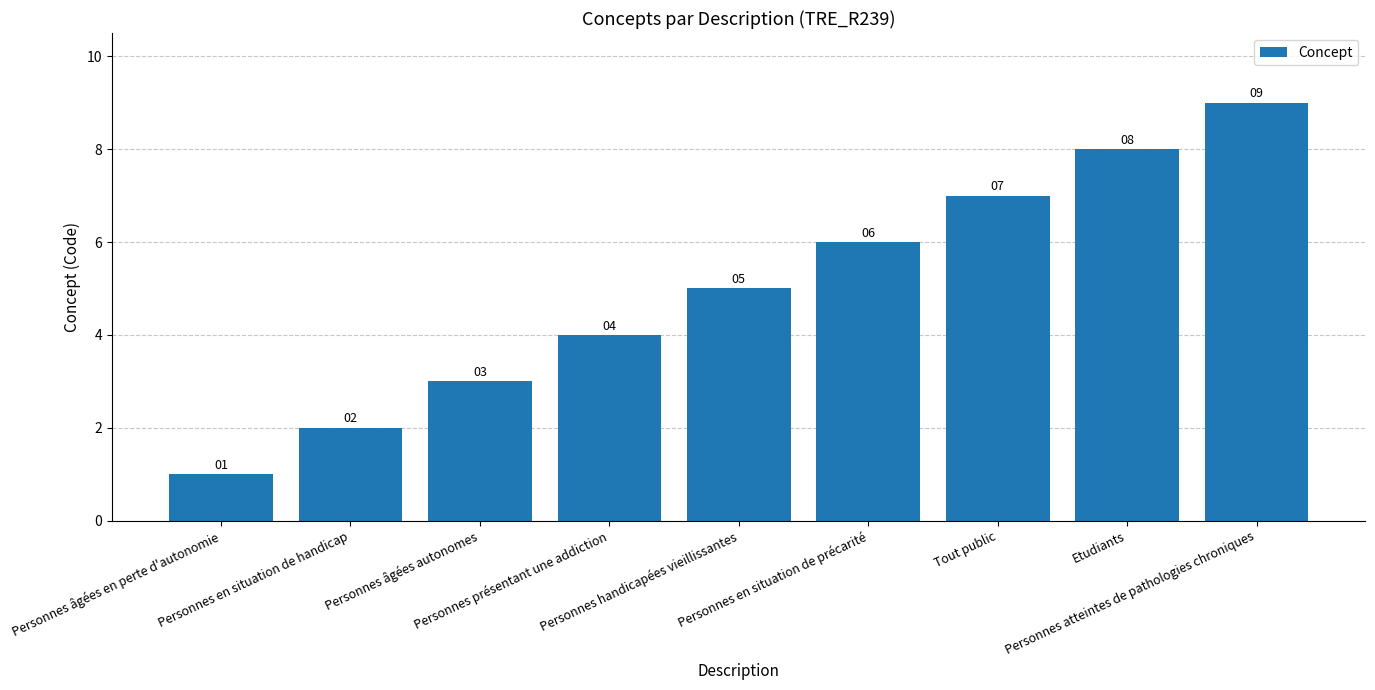

Rank the categories by value from lowest to highest.

Personnes âgées en perte d'autonomie, Personnes en situation de handicap, Personnes âgées autonomes, Personnes présentant une addiction, Personnes handicapées vieillissantes, Personnes en situation de précarité, Tout public, Etudiants, Personnes atteintes de pathologies chroniques